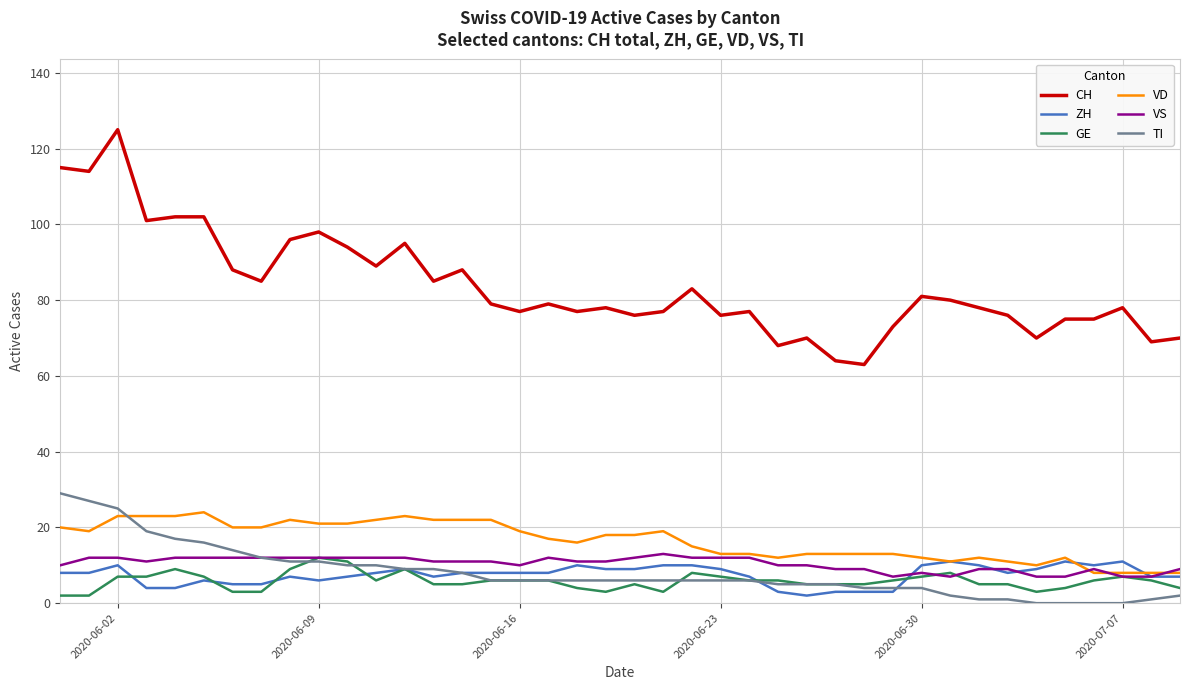

What is the minimum value for VD?

8